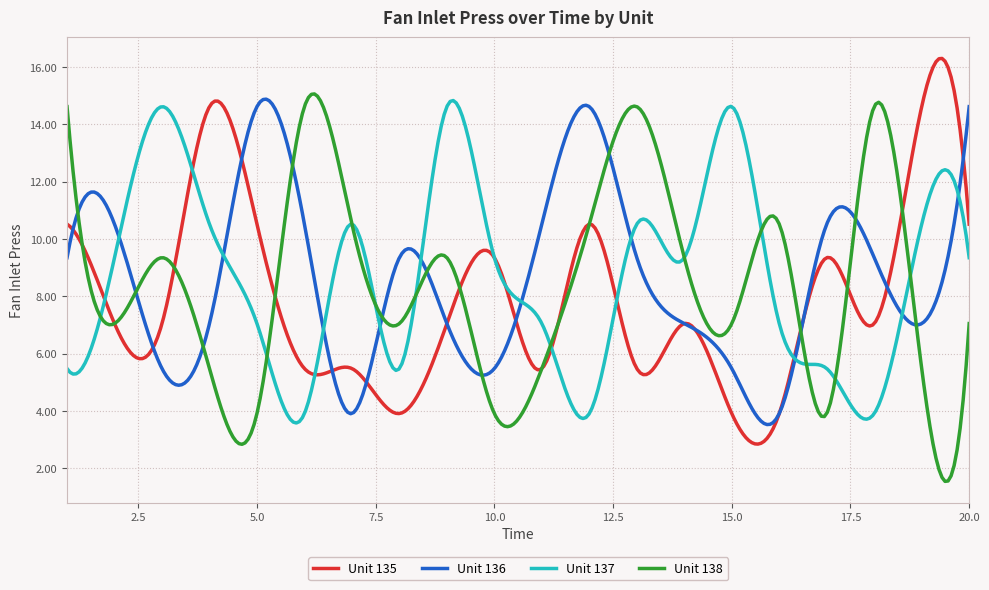

What are all the series names shown in the legend?

Unit 135, Unit 136, Unit 137, Unit 138